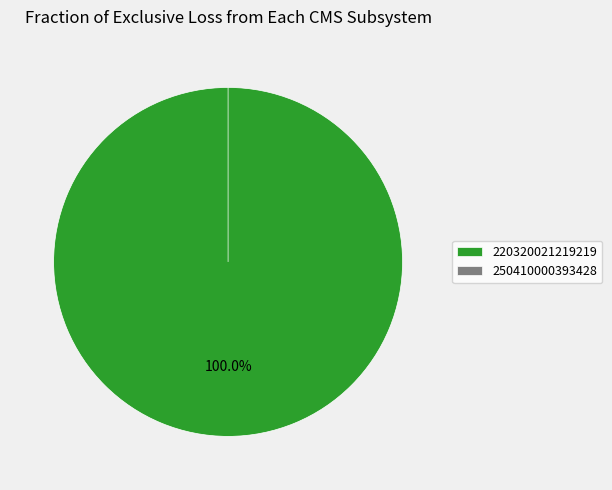

What percentage is the 220320021219219 slice, to the nearest percent?

100%